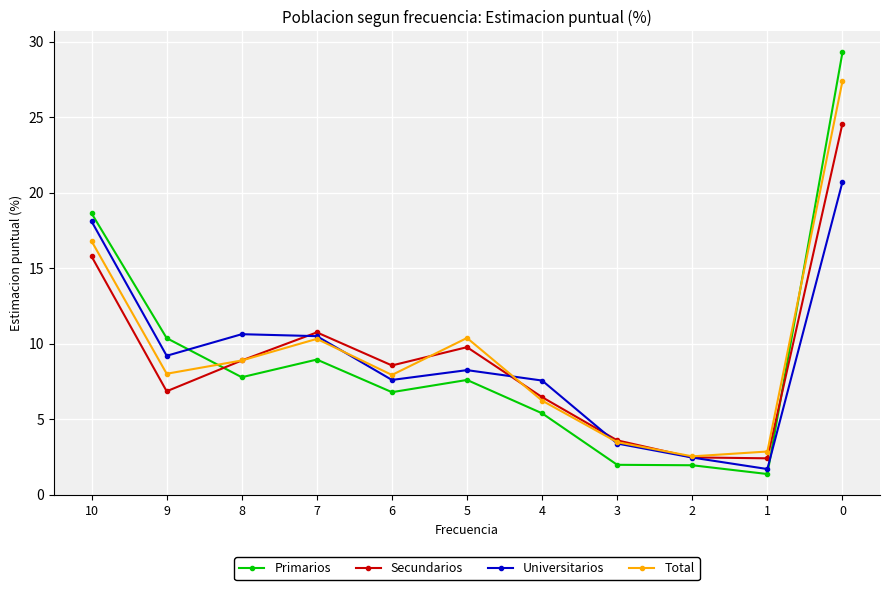

What is the greatest value displayed?

29.3